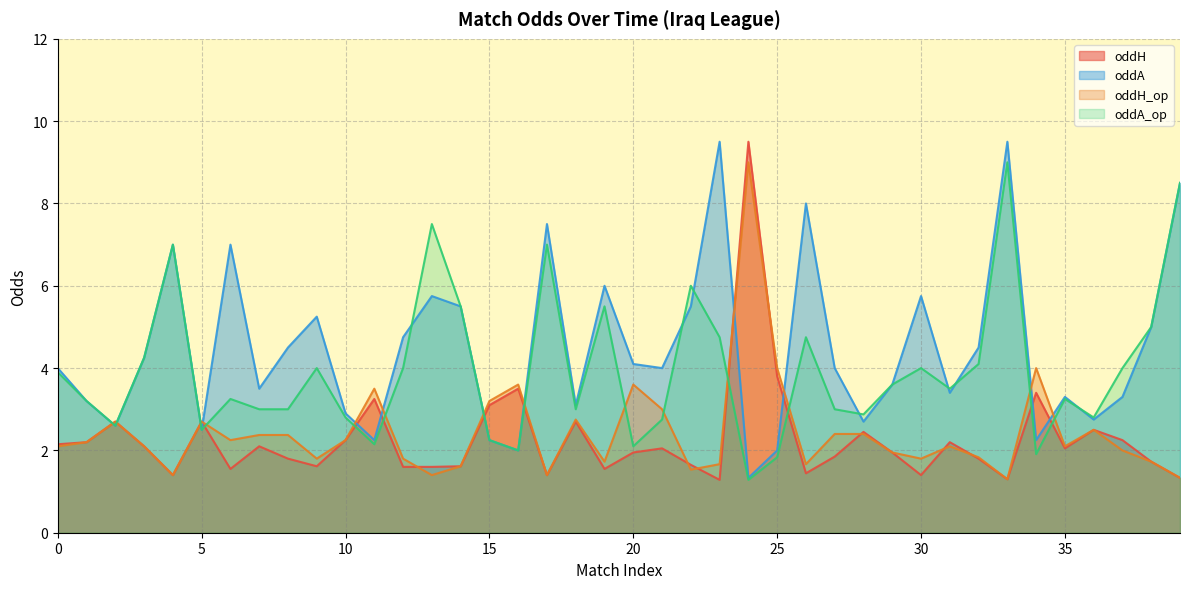

Reading right to left, transcribe all the data shown in this chart.

oddH: 39=1.3	38=1.7	37=2.2	36=2.5	35=2.0	34=3.4	33=1.3	32=1.8	31=2.2	30=1.4	29=1.9	28=2.5	27=1.9	26=1.4	25=3.8	24=9.5	23=1.3	22=1.6	21=2.0	20=1.9	19=1.6	18=2.7	17=1.4	16=3.5	15=3.1	14=1.6	13=1.6	12=1.6	11=3.2	10=2.2	9=1.6	8=1.8	7=2.1	6=1.6	5=2.7	4=1.4	3=2.1	2=2.7	1=2.2	0=2.1
oddA: 39=8.5	38=5.0	37=3.3	36=2.8	35=3.3	34=2.2	33=9.5	32=4.5	31=3.4	30=5.8	29=3.6	28=2.7	27=4.0	26=8.0	25=2.0	24=1.3	23=9.5	22=5.5	21=4.0	20=4.1	19=6.0	18=3.1	17=7.5	16=2.0	15=2.2	14=5.5	13=5.8	12=4.8	11=2.2	10=2.9	9=5.2	8=4.5	7=3.5	6=7.0	5=2.5	4=7.0	3=4.2	2=2.6	1=3.2	0=4.0
oddH_op: 39=1.3	38=1.7	37=2.0	36=2.5	35=2.1	34=4.0	33=1.3	32=1.8	31=2.1	30=1.8	29=1.9	28=2.4	27=2.4	26=1.7	25=4.0	24=9.0	23=1.7	22=1.5	21=3.0	20=3.6	19=1.7	18=2.8	17=1.4	16=3.6	15=3.2	14=1.6	13=1.4	12=1.8	11=3.5	10=2.2	9=1.8	8=2.4	7=2.4	6=2.2	5=2.7	4=1.4	3=2.1	2=2.7	1=2.2	0=2.1
oddA_op: 39=8.5	38=5.0	37=4.0	36=2.8	35=3.2	34=1.9	33=9.0	32=4.1	31=3.5	30=4.0	29=3.6	28=2.9	27=3.0	26=4.8	25=1.8	24=1.3	23=4.8	22=6.0	21=2.8	20=2.1	19=5.5	18=3.0	17=7.0	16=2.0	15=2.2	14=5.5	13=7.5	12=4.0	11=2.1	10=2.8	9=4.0	8=3.0	7=3.0	6=3.2	5=2.5	4=7.0	3=4.2	2=2.6	1=3.2	0=3.9